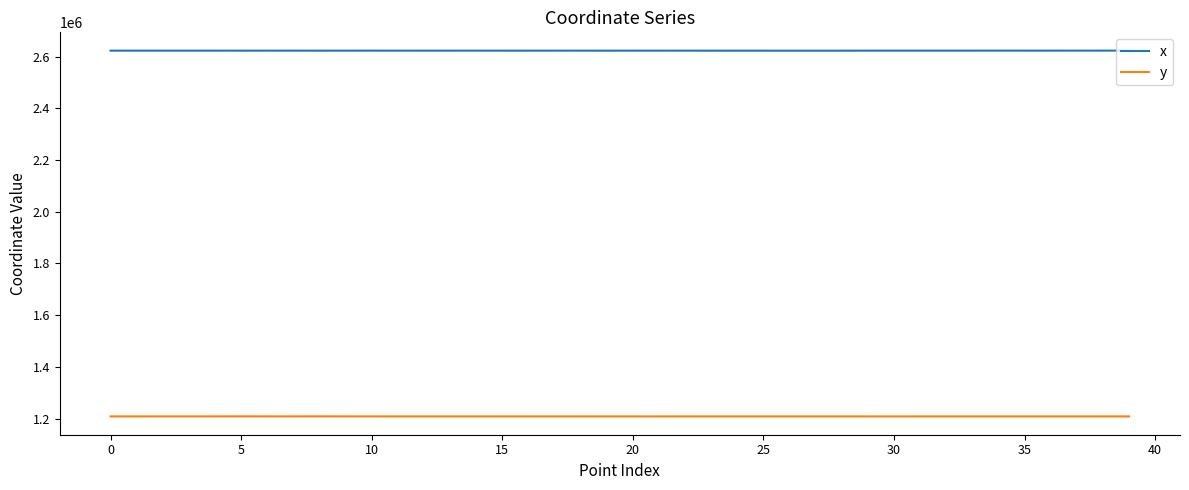

Which series has the largest total across all categories?

x